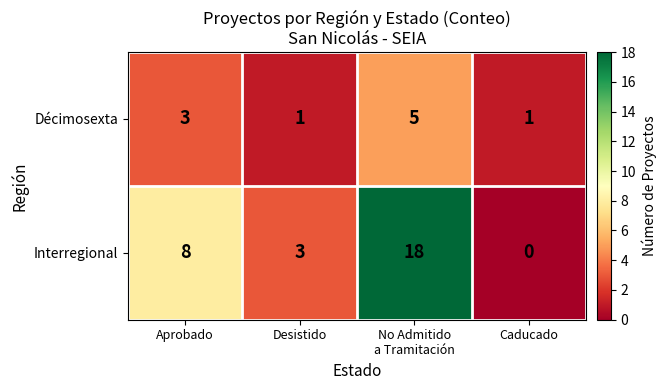

At which label is Décimosexta closest to 3?

Aprobado